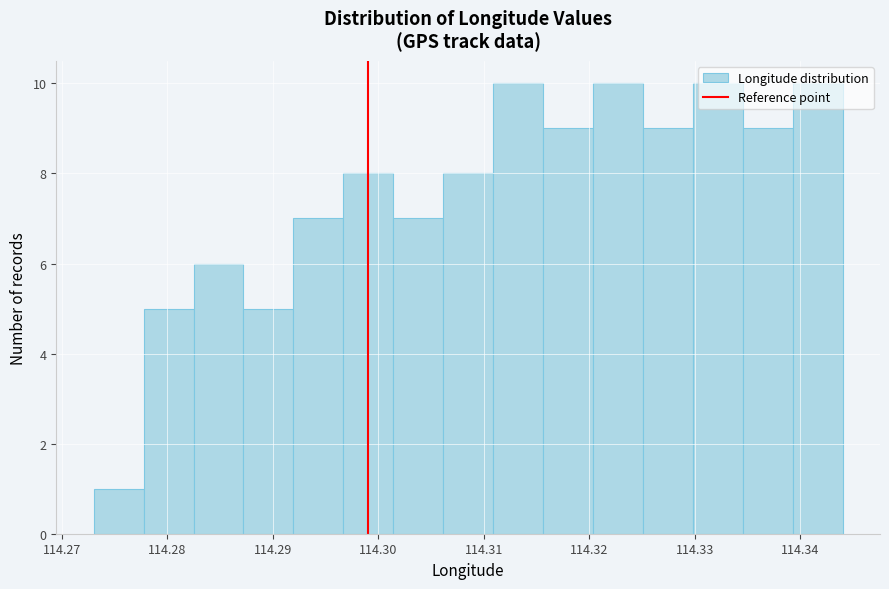

How tall is the bar that spans 114.273 to 114.278 on the x-axis? Neither the bar edges nor the heights are printed on the chart, so give them approximately, as read against the axes.

1